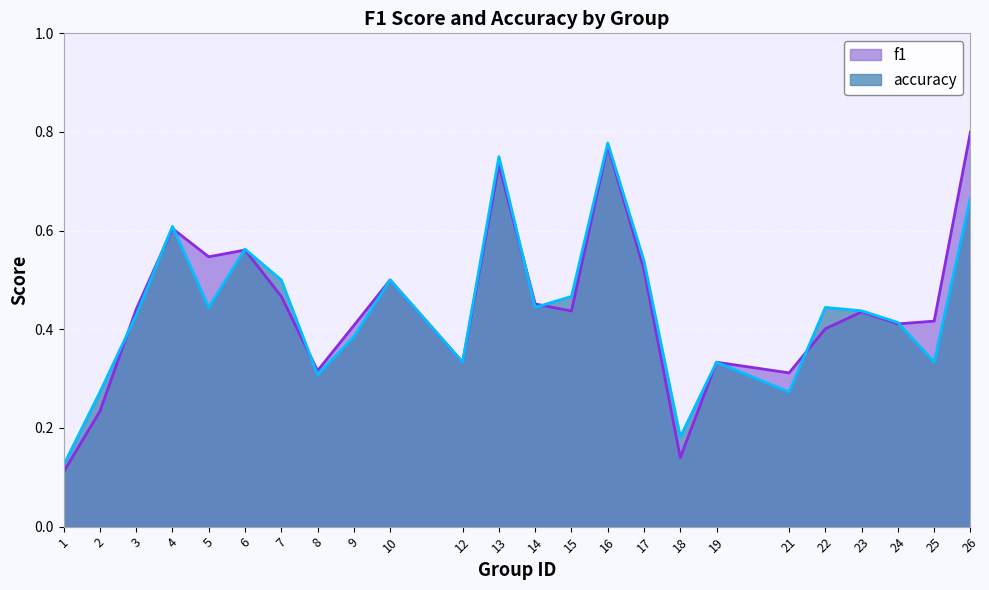

What is the sum of the accuracy values at 14 and 9?

0.8